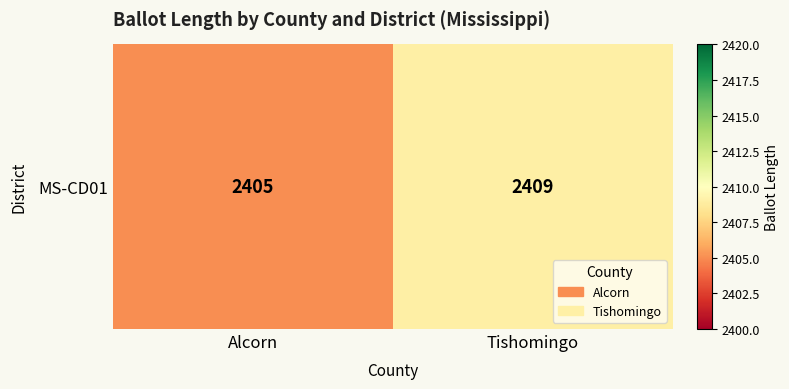

What is the sum of the values at Alcorn and Tishomingo?

4814